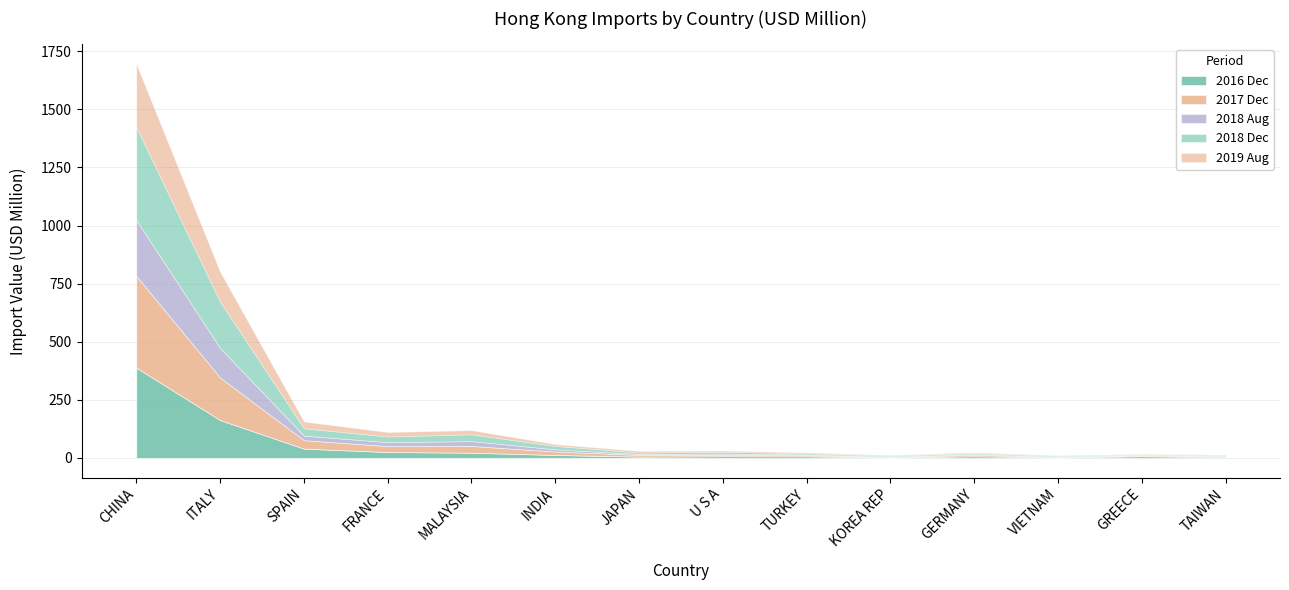

What is the sum of the 201812 values at INDIA and TAIWAN?

18.3